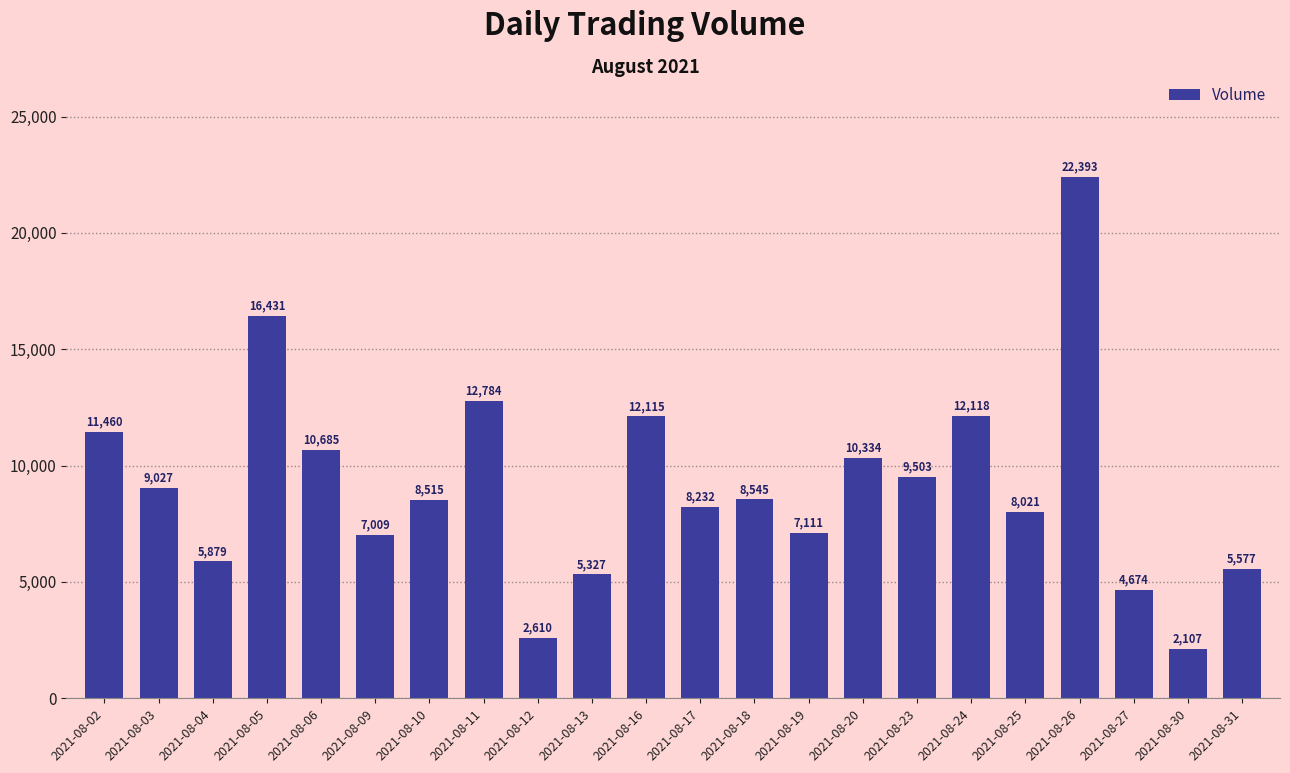

What is the sum of all values?

200457